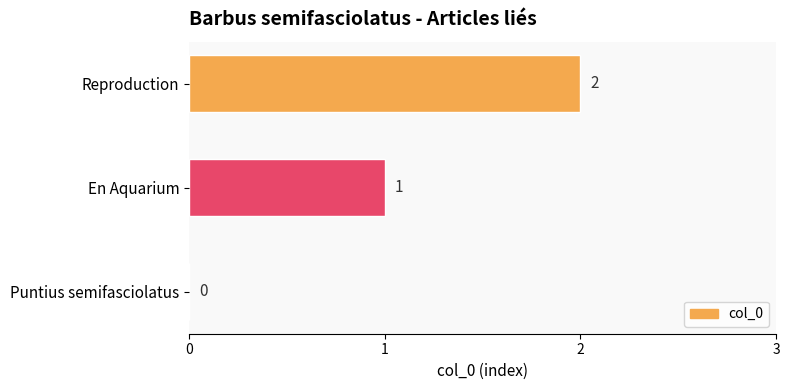

What is the sum of all values?

3